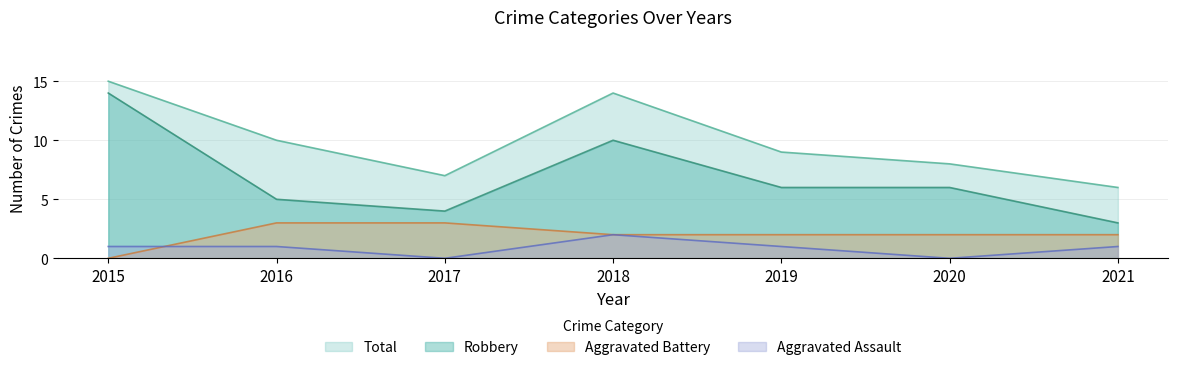

What is the greatest value displayed?

15